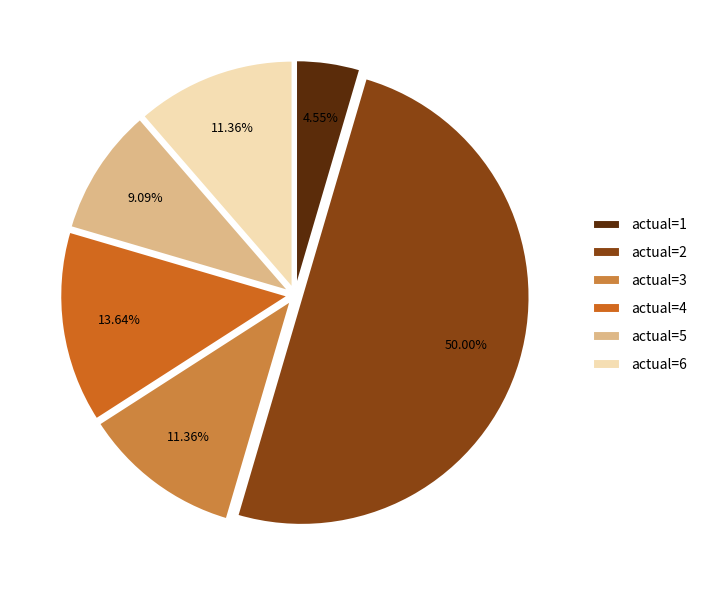

Which has a higher value, actual=3 or actual=4?

actual=4